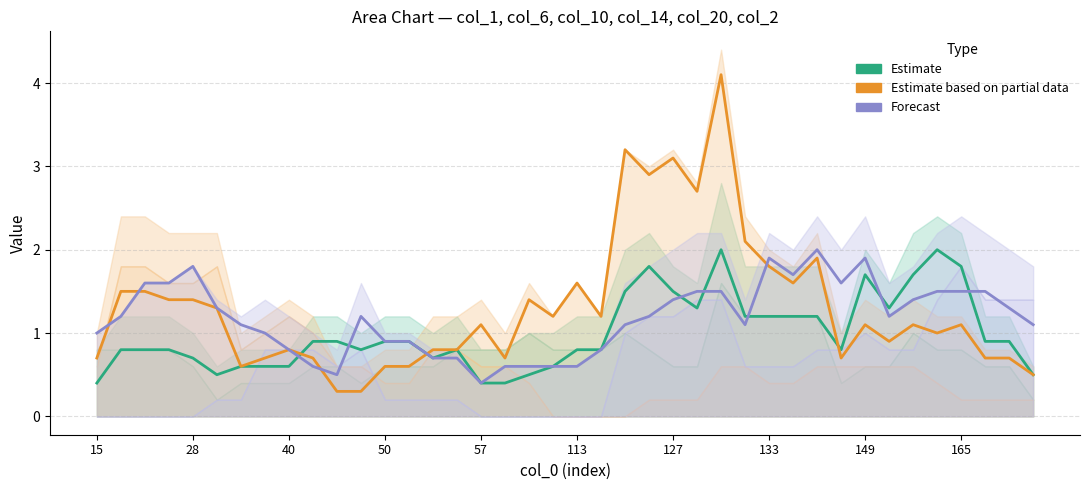

Which series has the largest total across all categories?

Estimate based on partial data